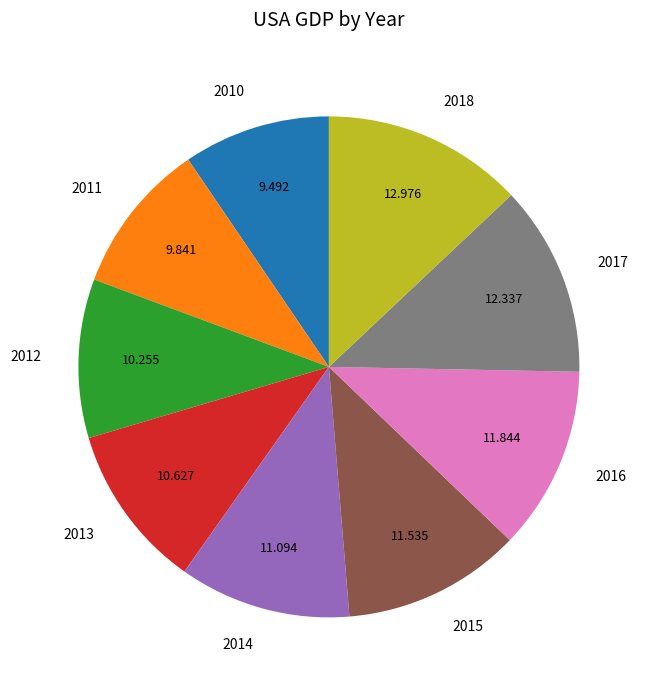

Is the sum of 2014 and 2013 greater than half?

No